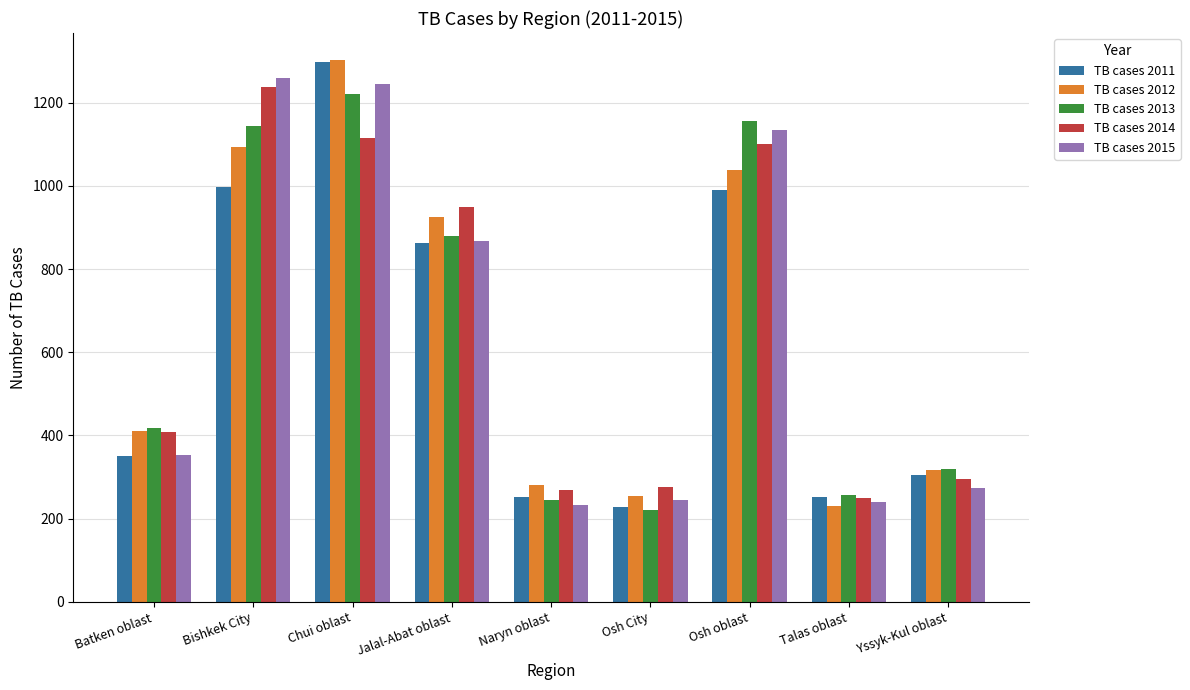

What is the minimum value for TB cases 2015?

234